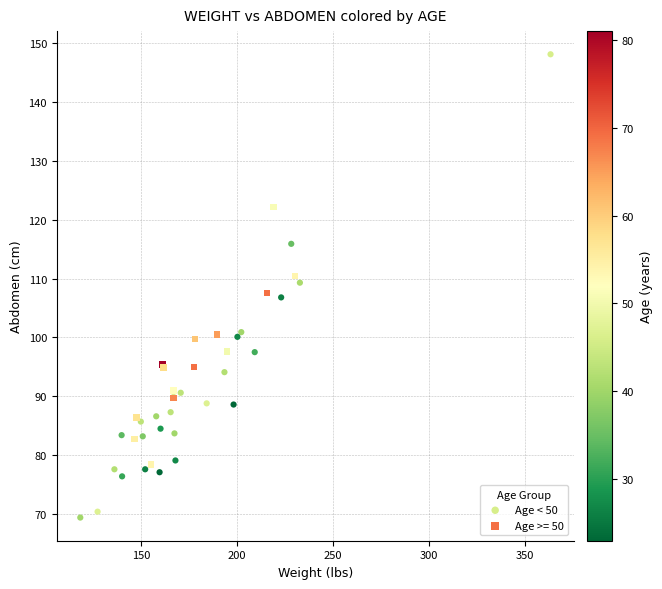

Which series contains the lowest Y value?

Age < 50